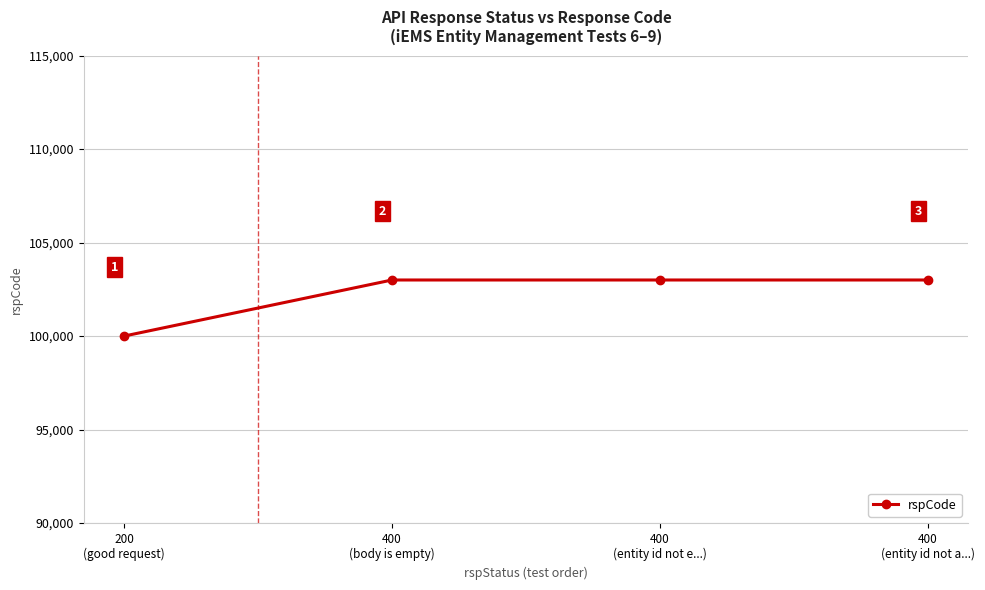

What is the ratio of the value at 400
(entity id not e...) to the value at 400
(body is empty)?

1.0